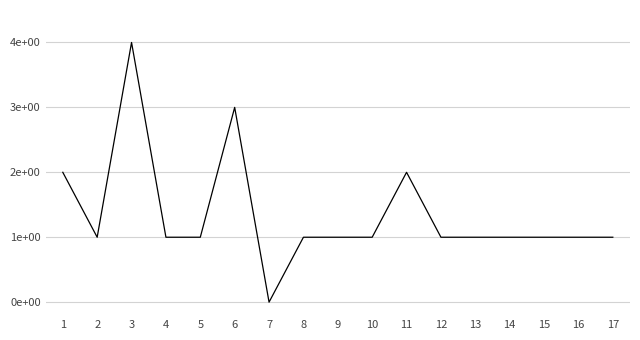

At which category does the chart reach its peak across all series?

3